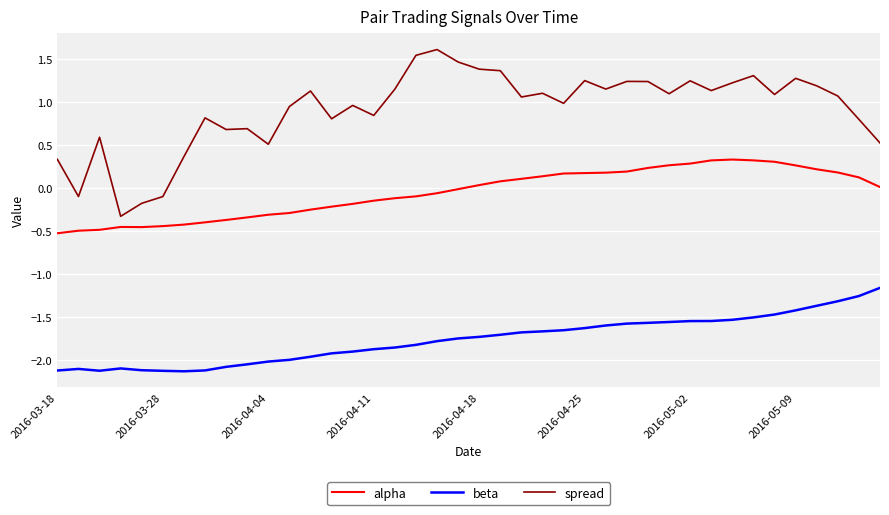

Which series has the largest total across all categories?

spread